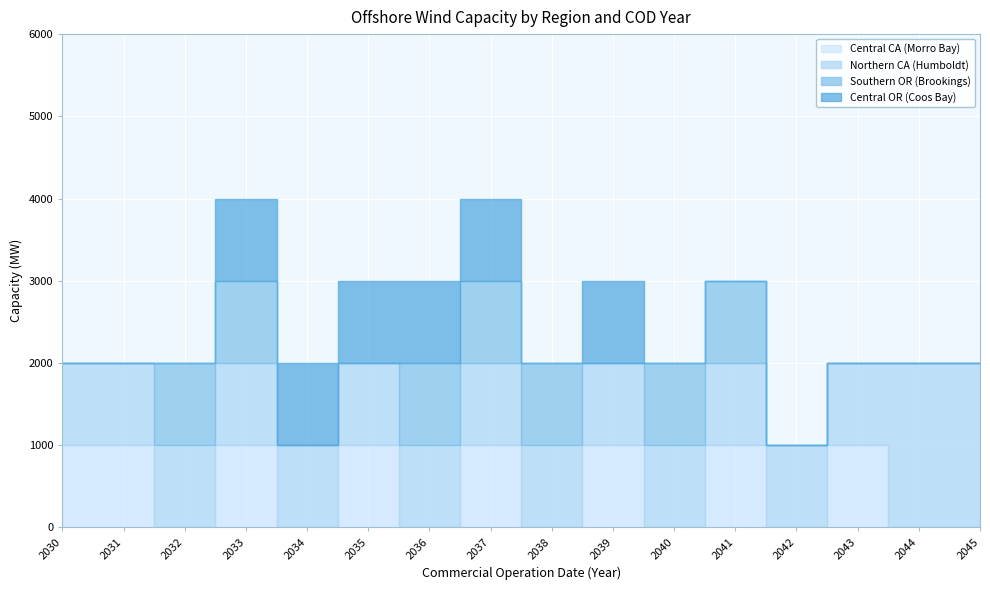

How many data points does each series have?

16